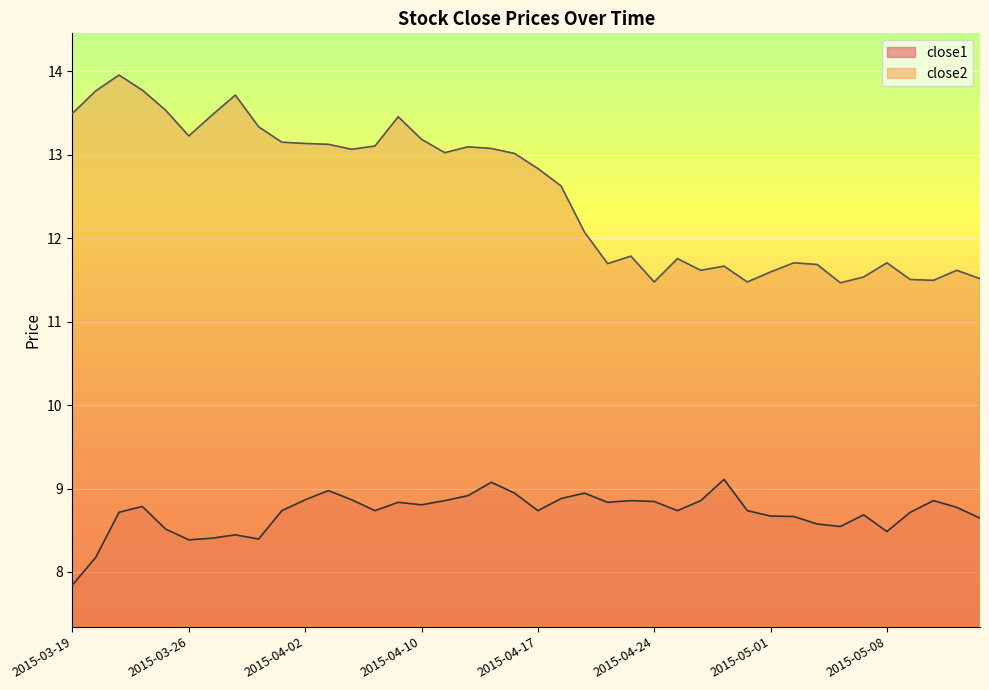

Rank the series by their average value, from highest to lowest.

close2, close1